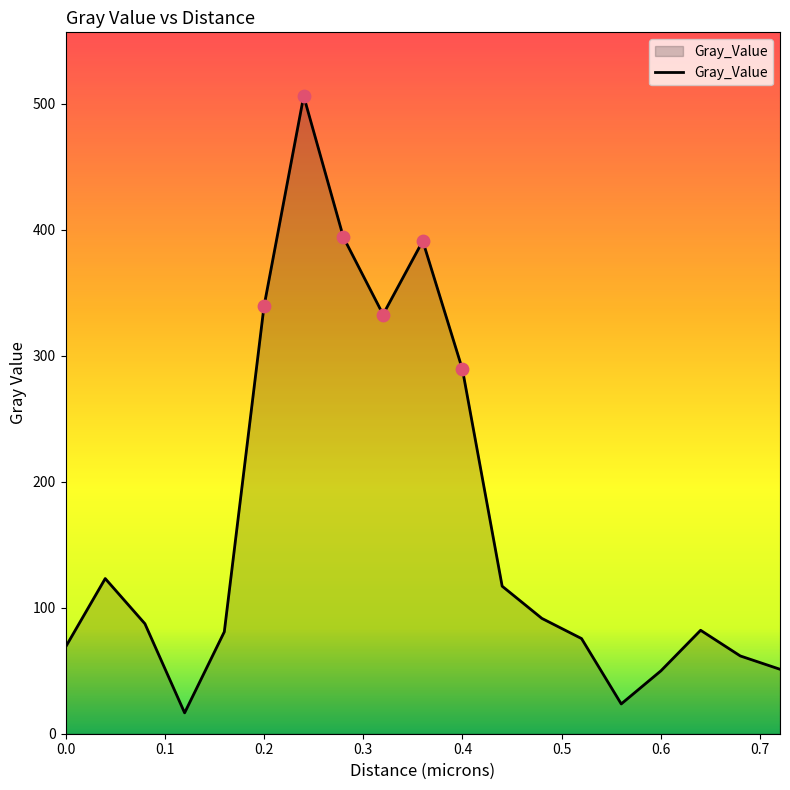

What is the difference between the maximum and minimum values?

489.4